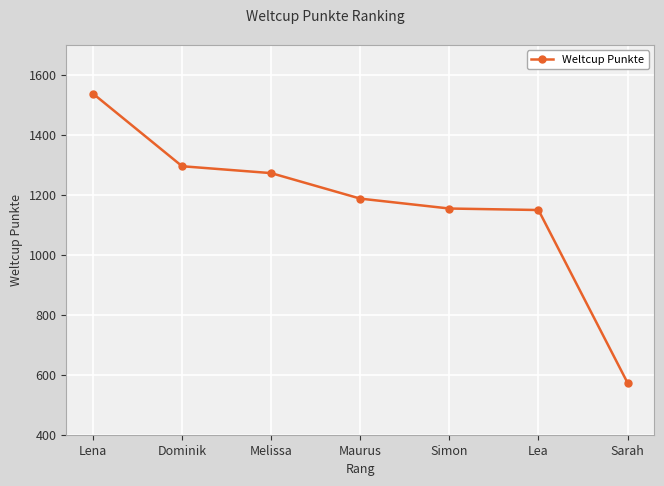

What is the maximum value shown in the chart?

1537